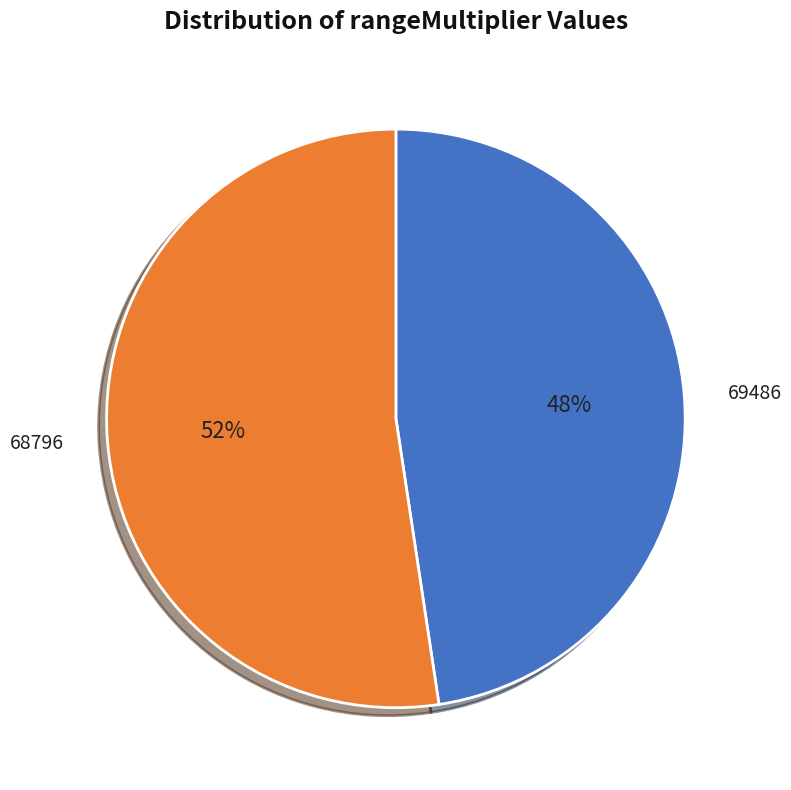

To the nearest percent, what is the average slice percentage?

50%